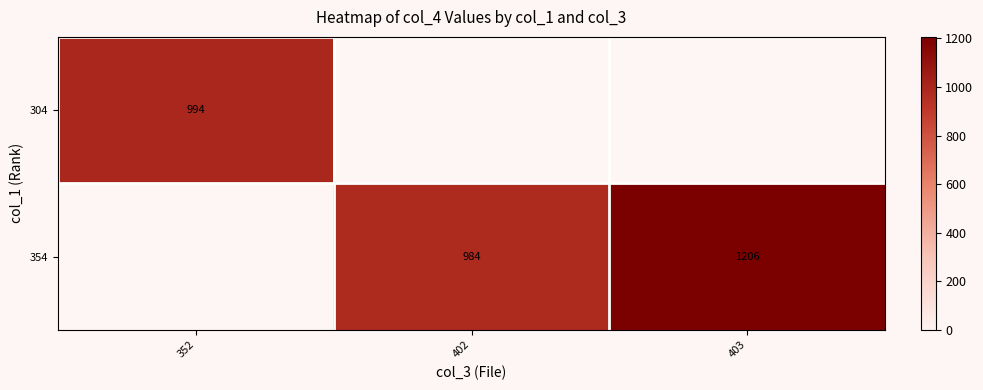

Which category has the highest value across all series?

403